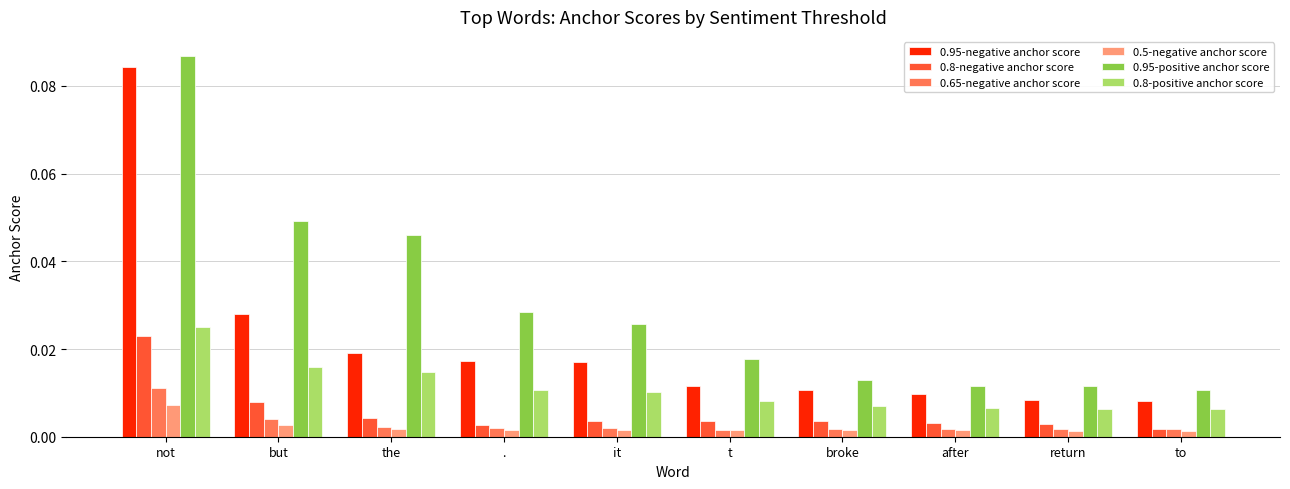

Between t and the, which is larger?

the